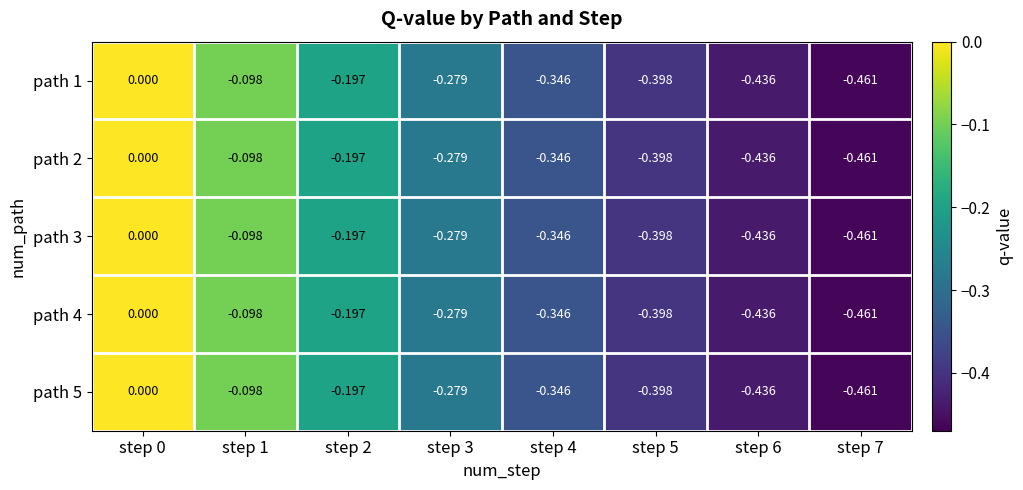

Is the value of path 5 at step 7 greater than the value of path 3 at step 6?

No